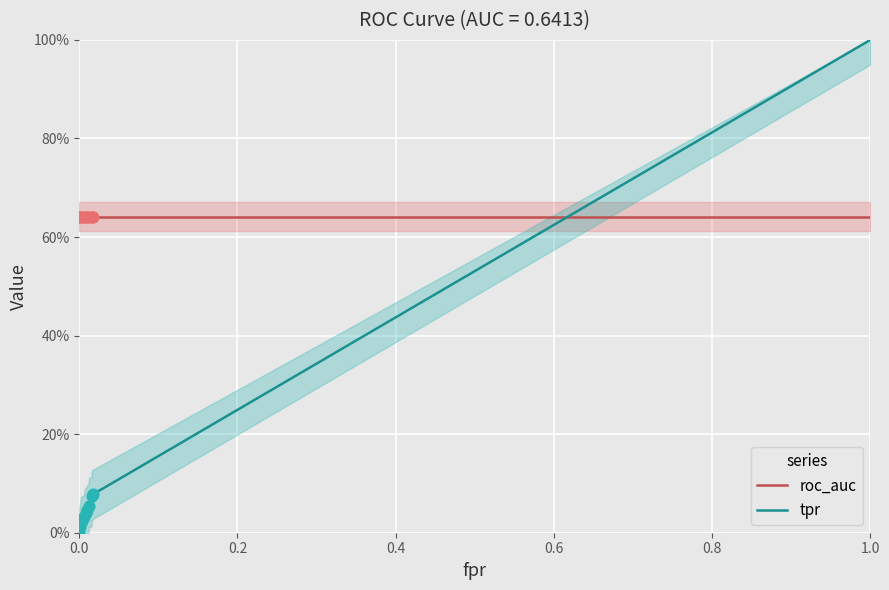

Which series has the largest Y range (max minus min)?

tpr